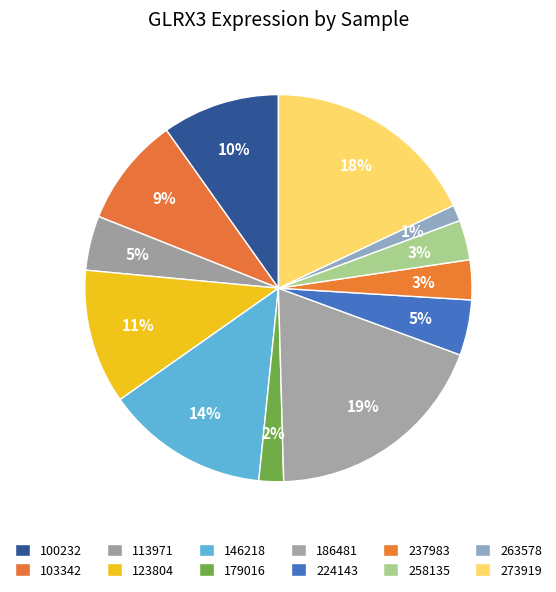

Is 186481 the majority of the pie?

No